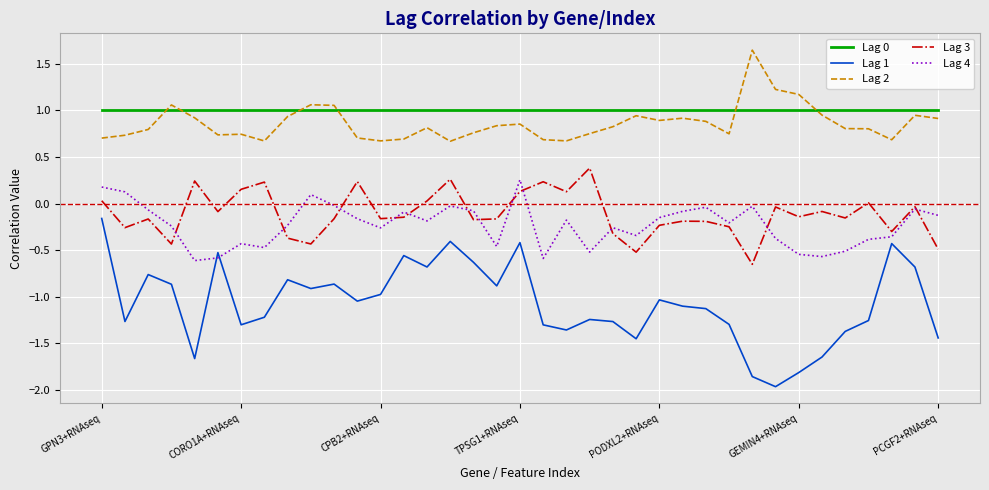

Which series has the largest range (max minus min)?

Lag 1